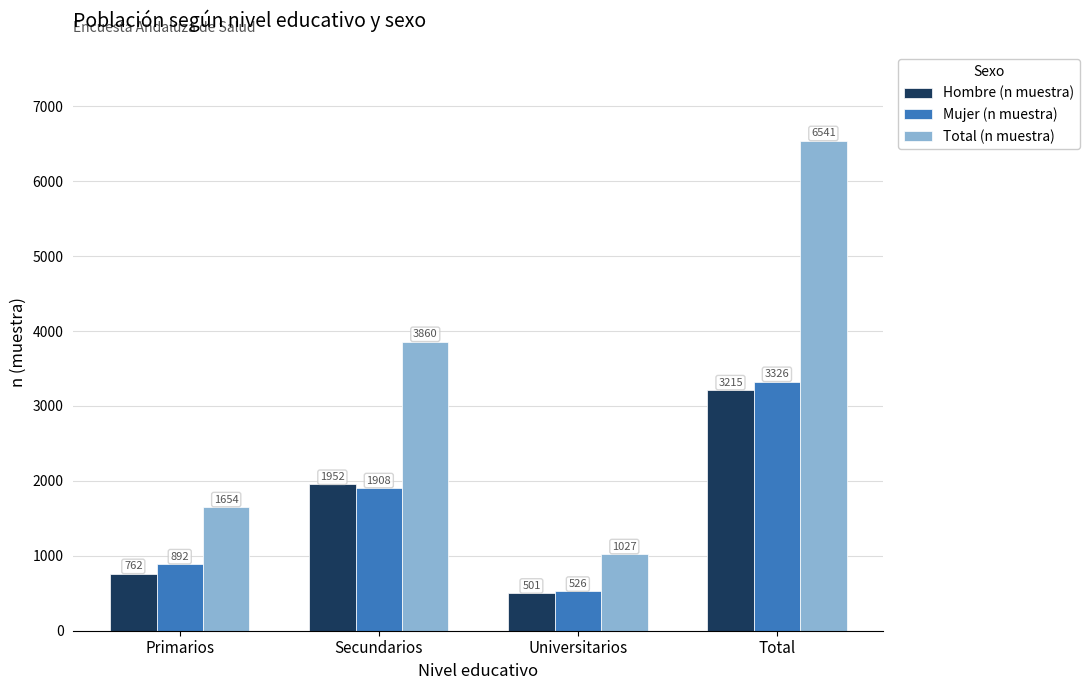

Count the Total (n muestra) values in the range 1654 to 6541.

3